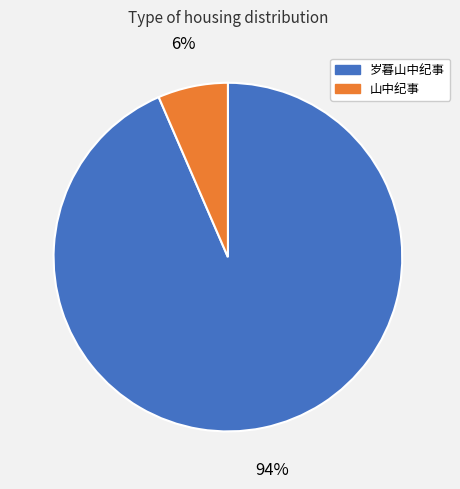

Is there a majority slice in this chart?

Yes